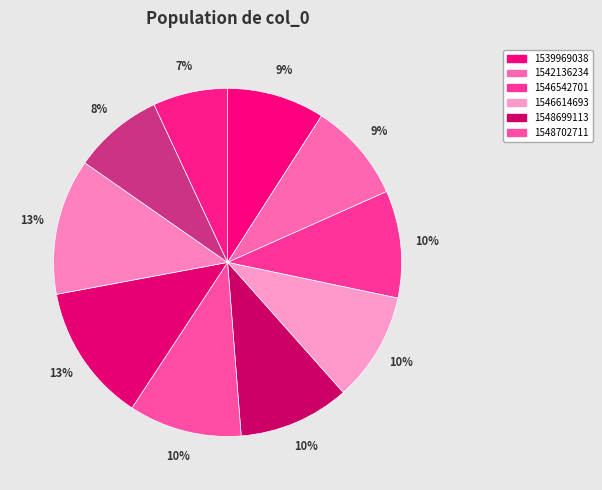

Is there a majority slice in this chart?

No